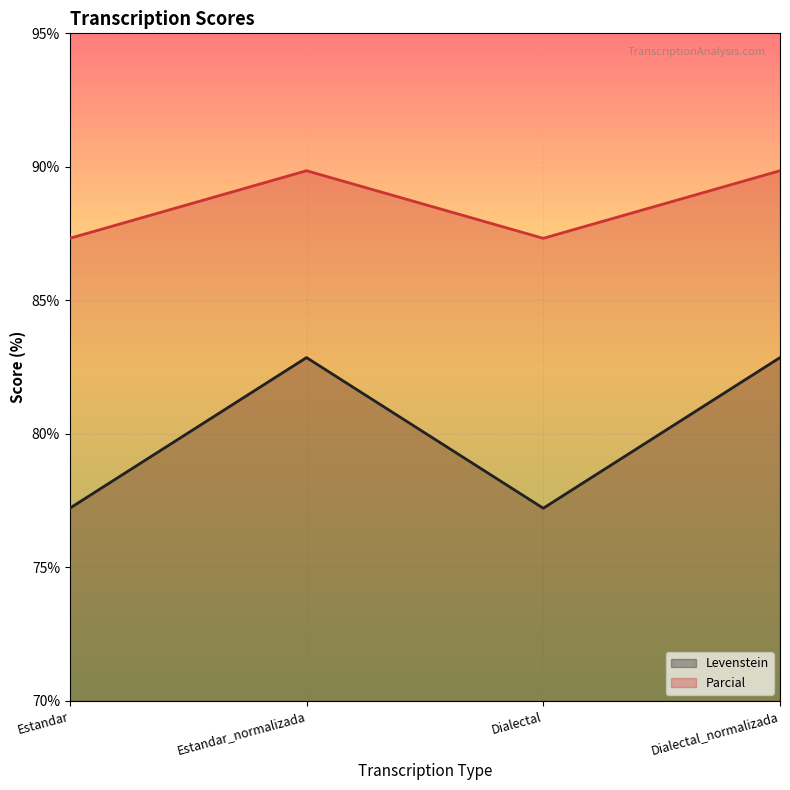

At how many categories does at least one series exceed 85?

4